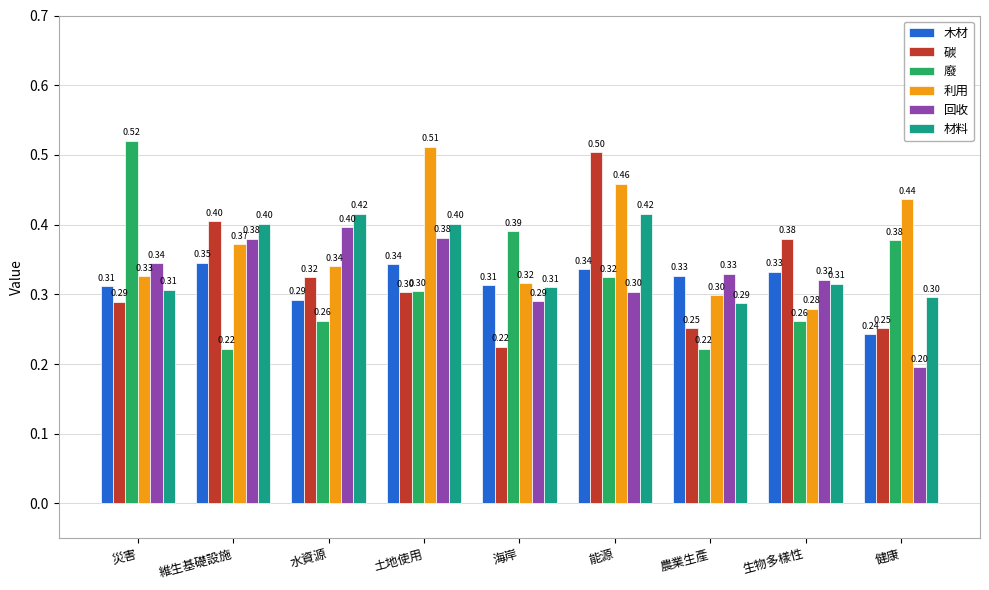

Read the 木材 value at 災害.

0.3